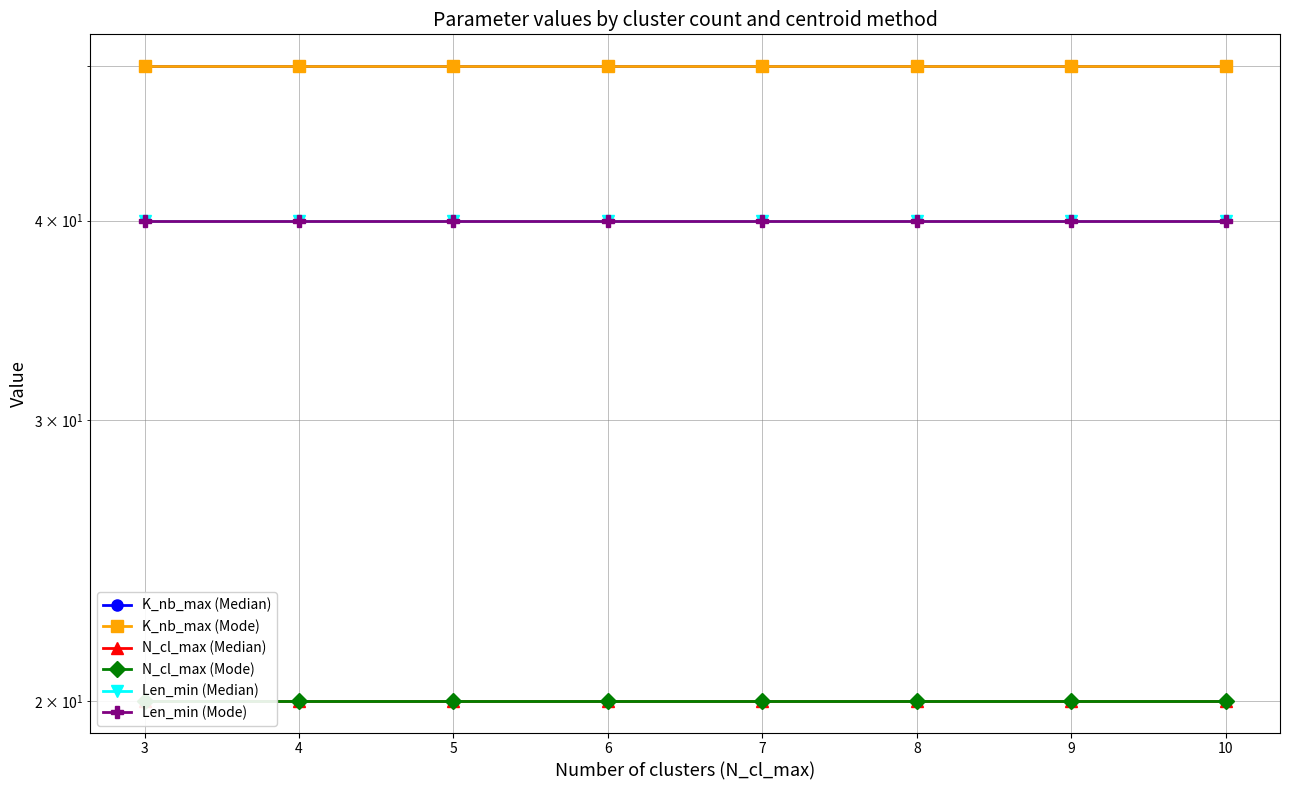

Which series has the widest spread of values?

K_nb_max (Median)